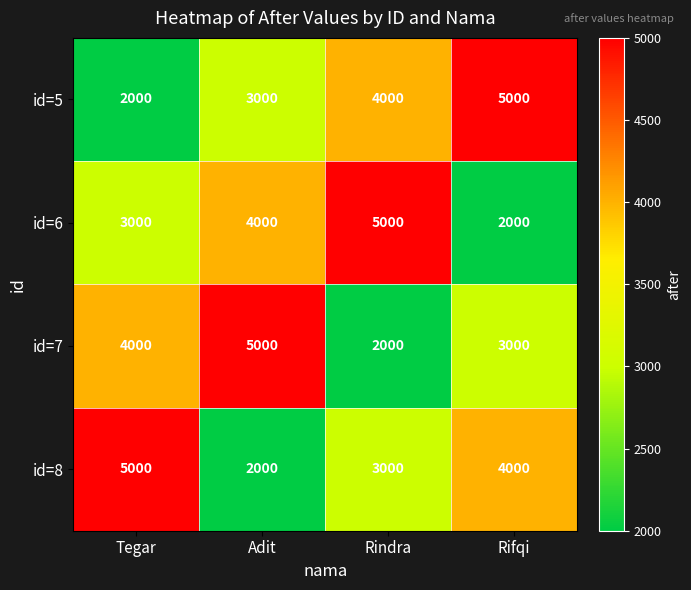

Is it true that id=8 equals 5000 at Tegar?

True